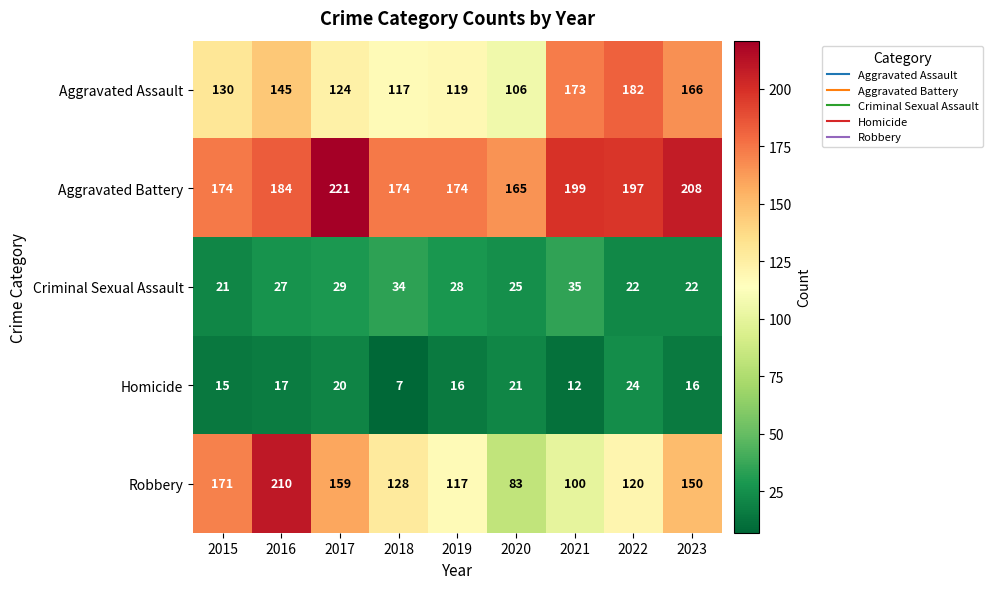

Is the value of Aggravated Battery at 2023 greater than the value of Criminal Sexual Assault at 2017?

Yes